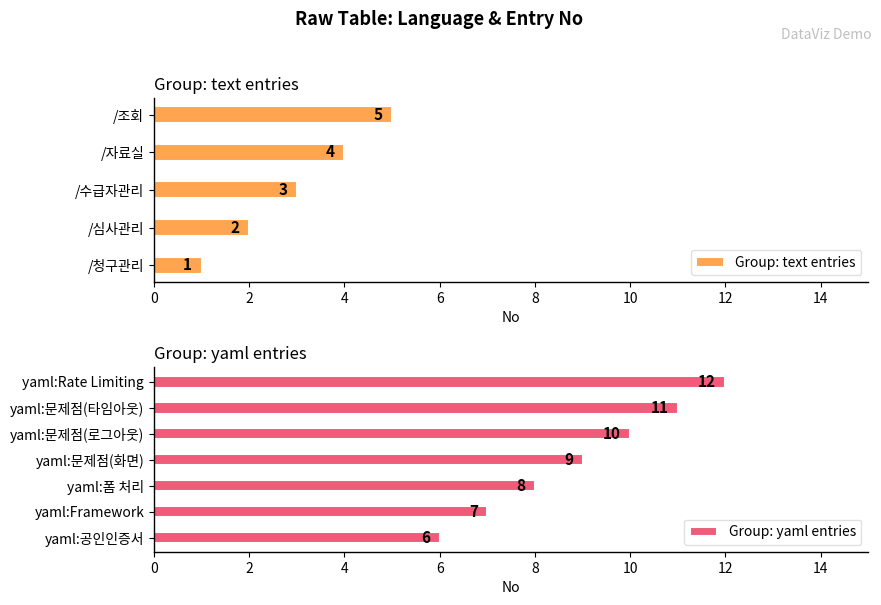

How many data points are less than 7?

6